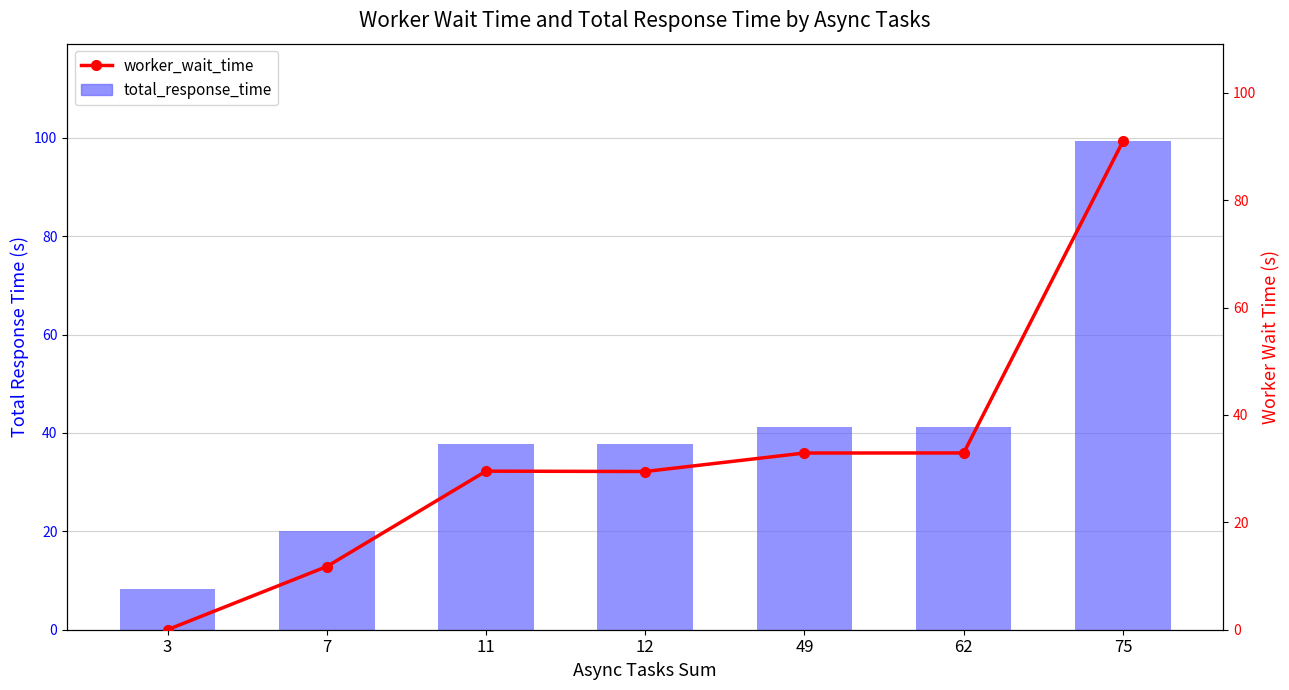

What are all the series names shown in the legend?

total_response_time, worker_wait_time